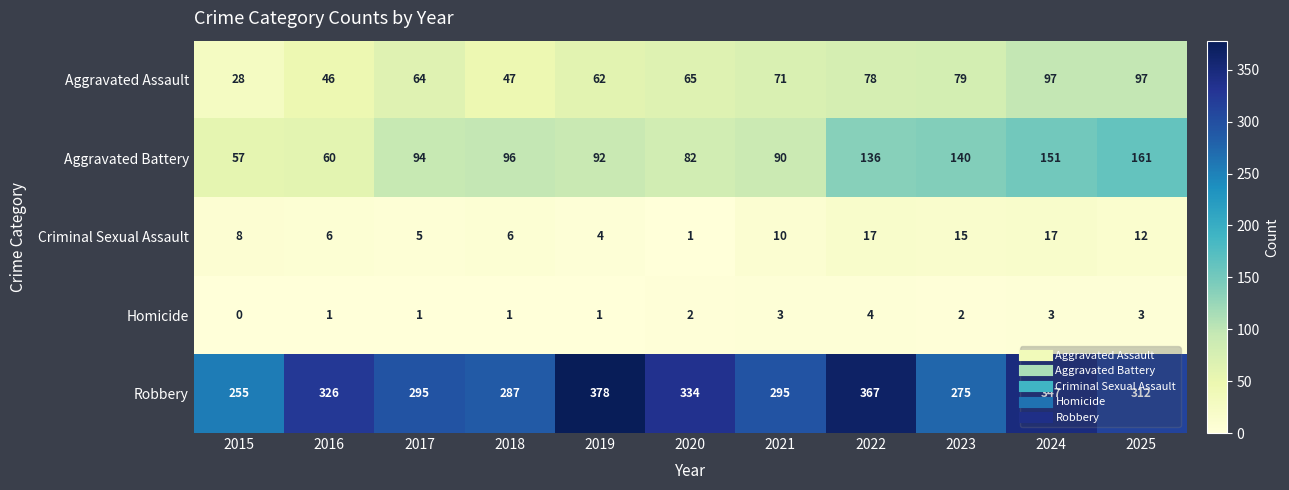

List the series in order of their peak value, lowest first.

Homicide, Criminal Sexual Assault, Aggravated Assault, Aggravated Battery, Robbery